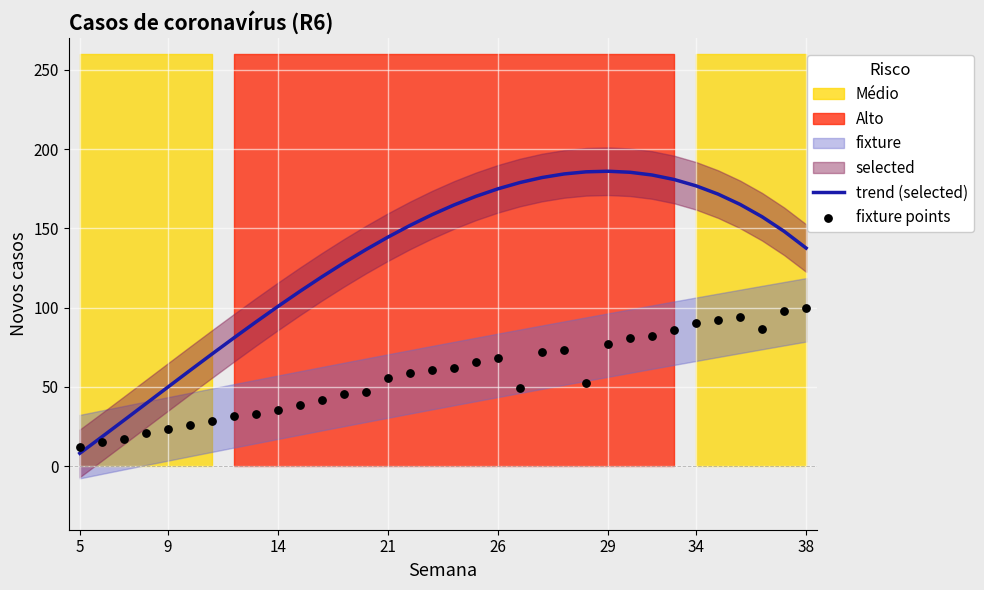

The value of trend (selected) at 14 is 140.1. True or false?

False